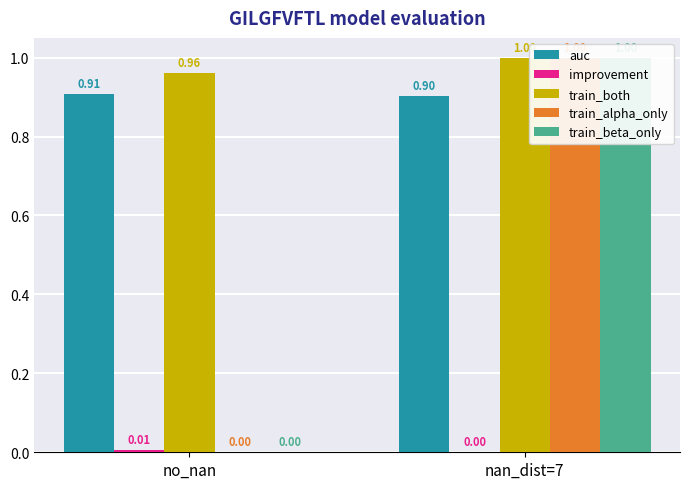

Reading right to left, transcribe all the data shown in this chart.

auc: nan_dist=7=0.9	no_nan=0.9
improvement: nan_dist=7=0.0	no_nan=0.0
train_both: nan_dist=7=1.0	no_nan=1.0
train_alpha_only: nan_dist=7=1.0	no_nan=0.0
train_beta_only: nan_dist=7=1.0	no_nan=0.0